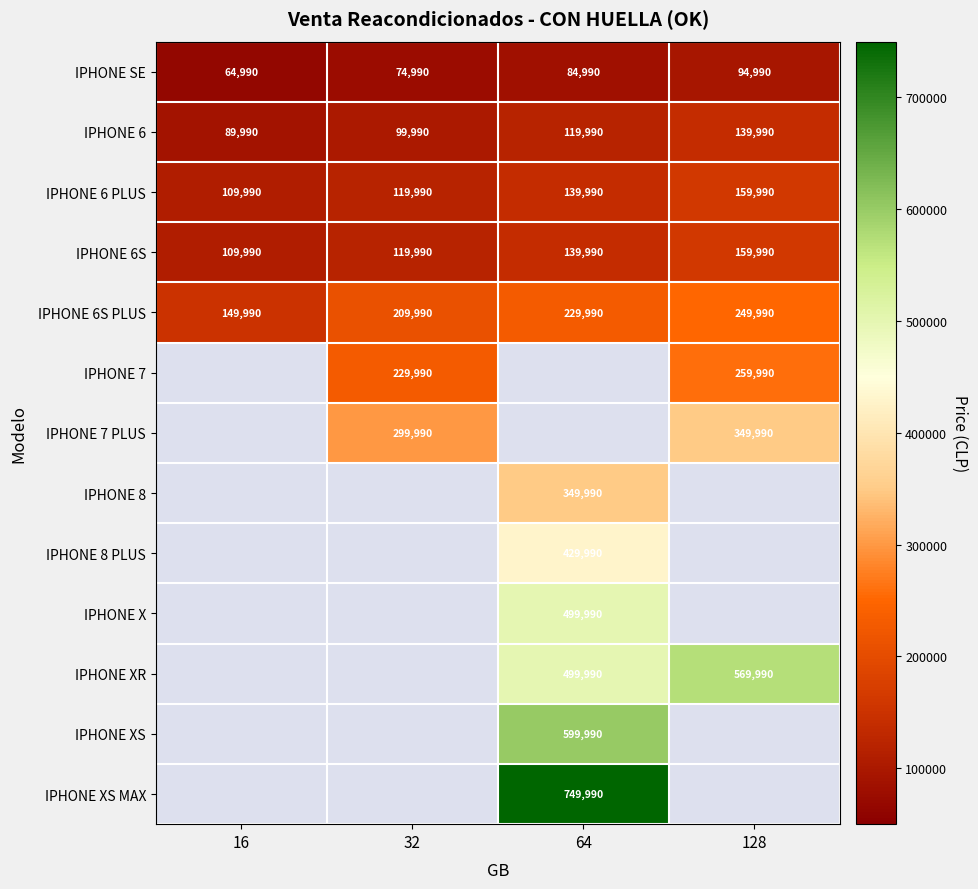

What is the difference between the IPHONE SE values at 32 and 128?

20000